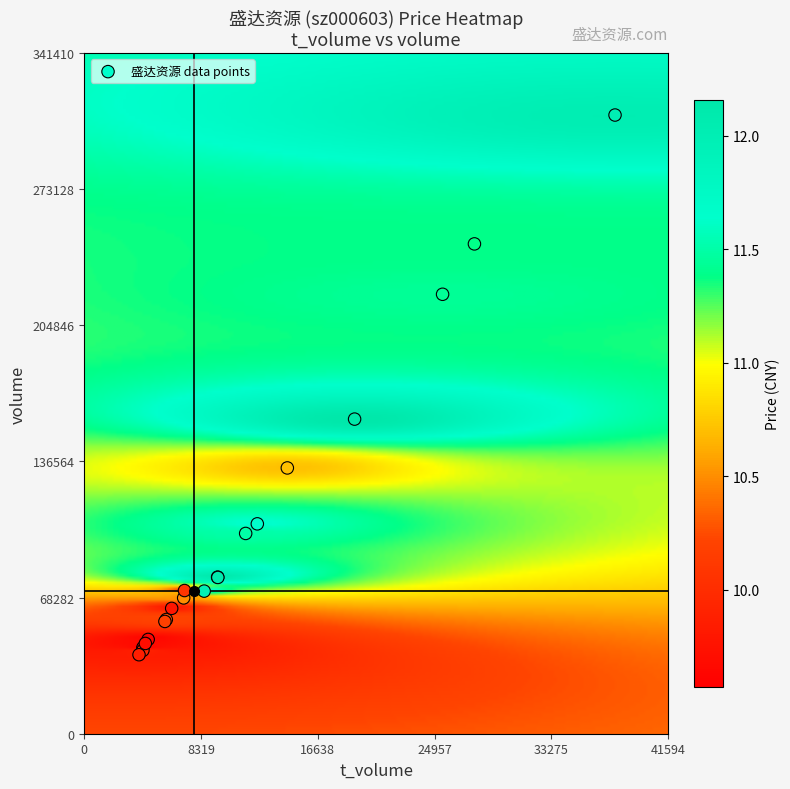

What Y value in the scatter plot is closest to 175001?

157831